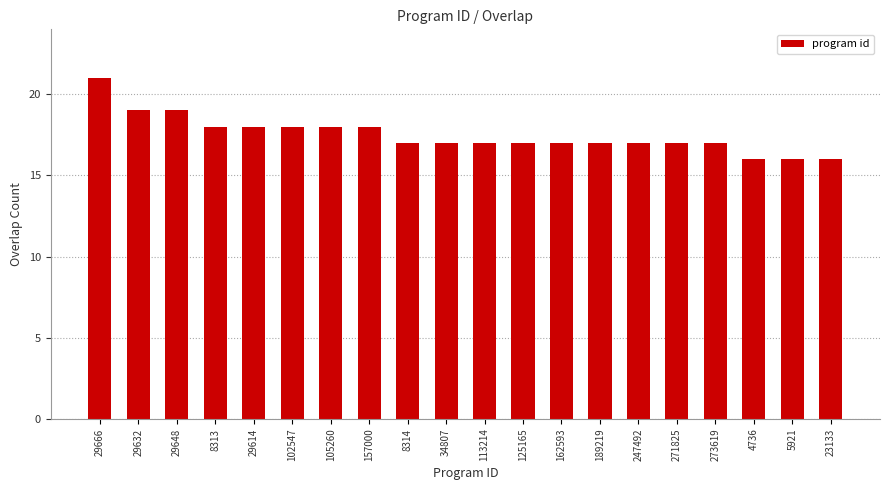

The value at 105260 is 12. True or false?

False